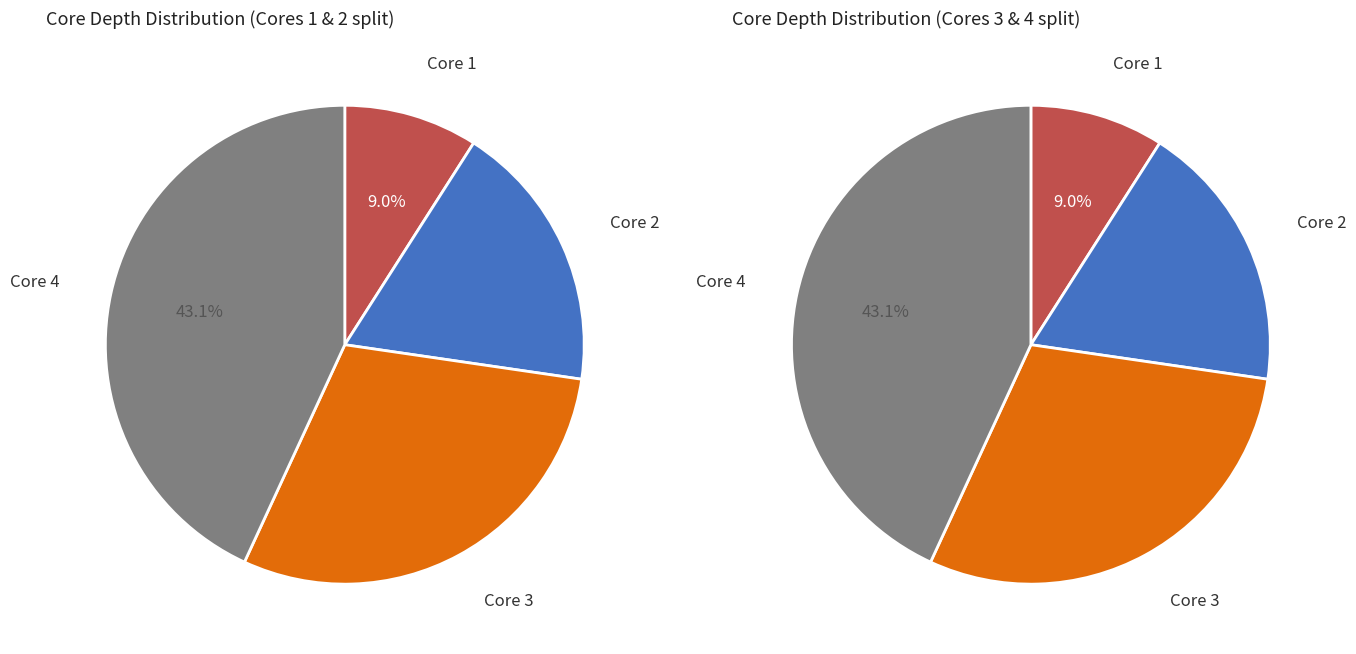

True or false: 4 accounts for 43% of the total.

True